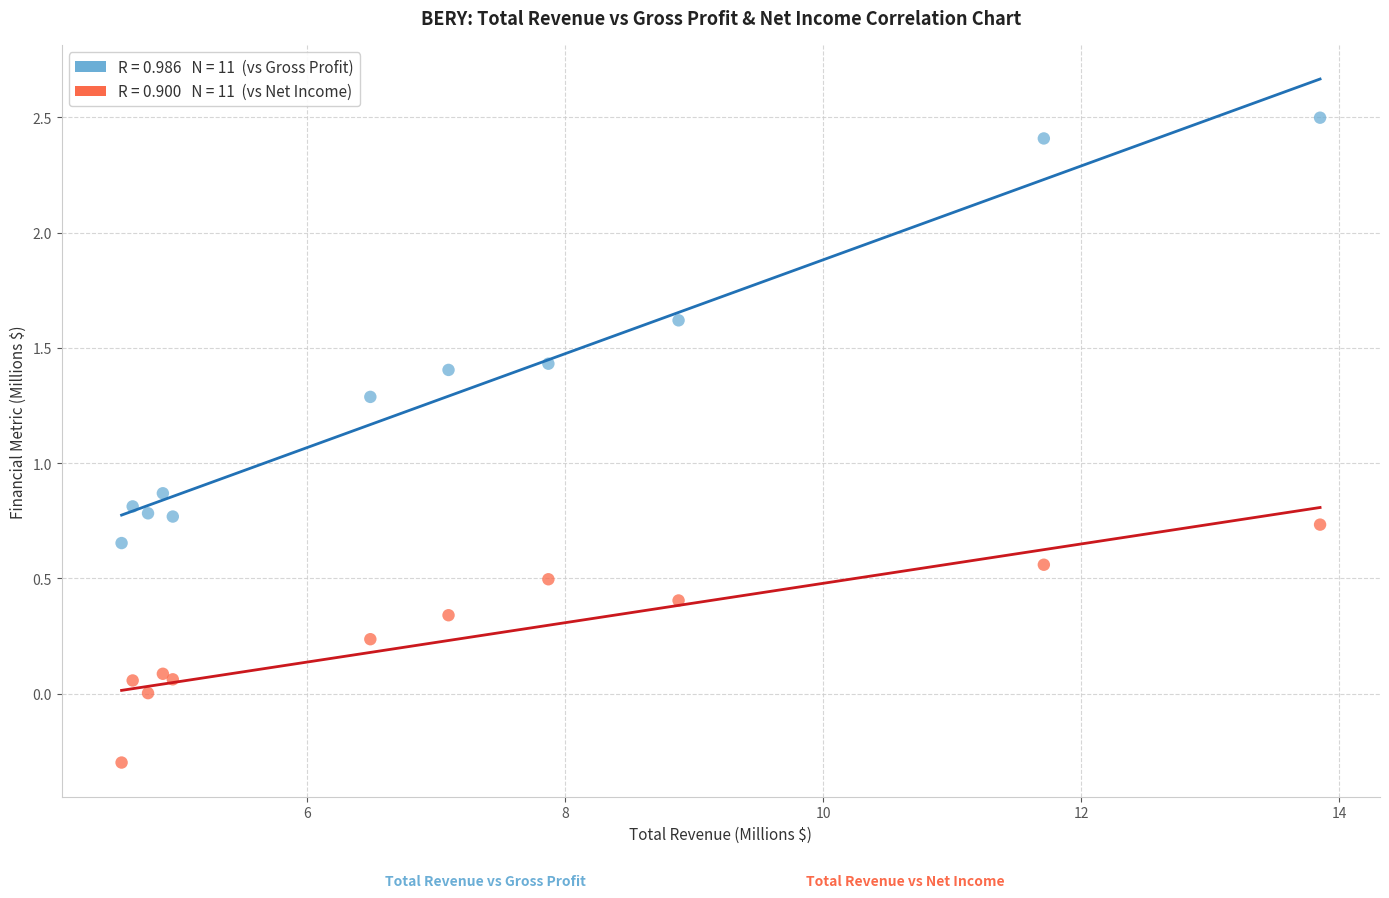

Across all series, what Y value is closest to 1?

0.9